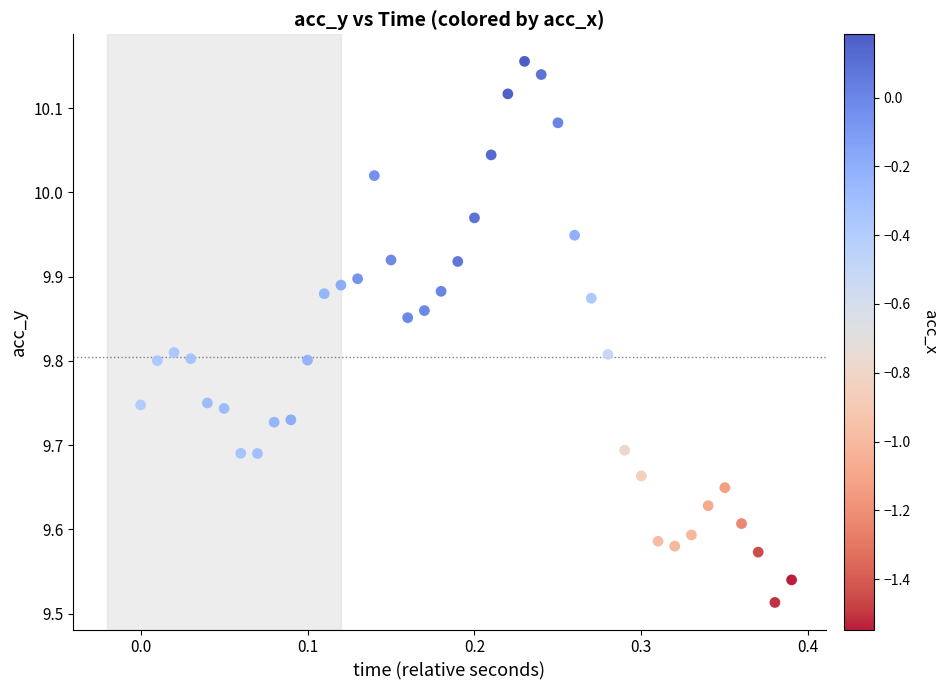

What is the range of X values (max minus min)?

0.4